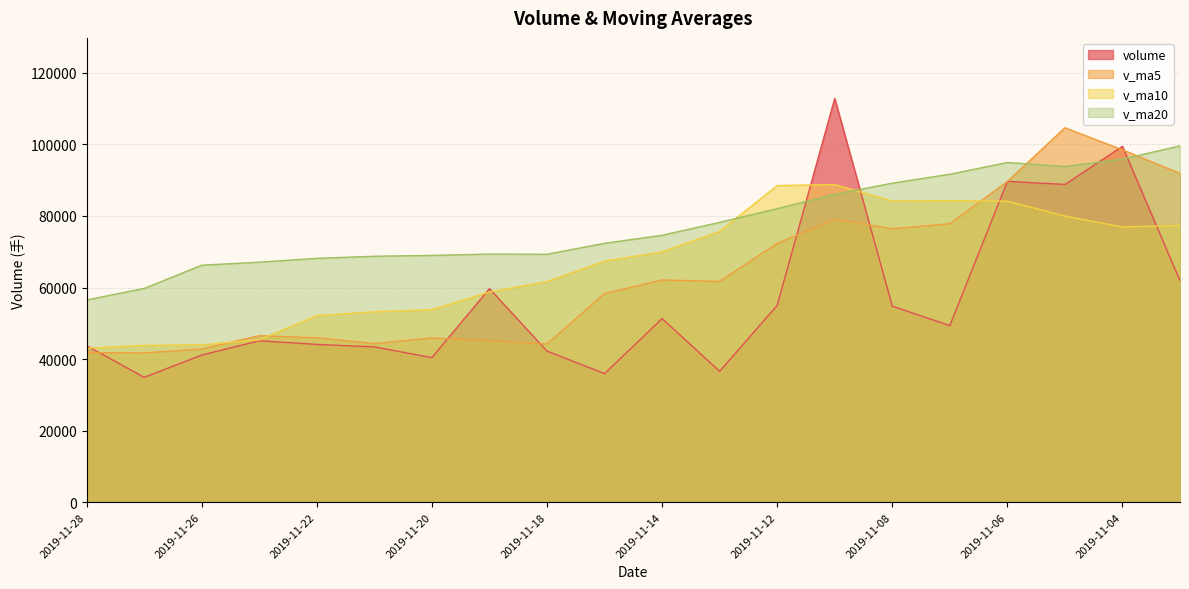

Where does the v_ma5 series first go above 61715?

2019-11-14